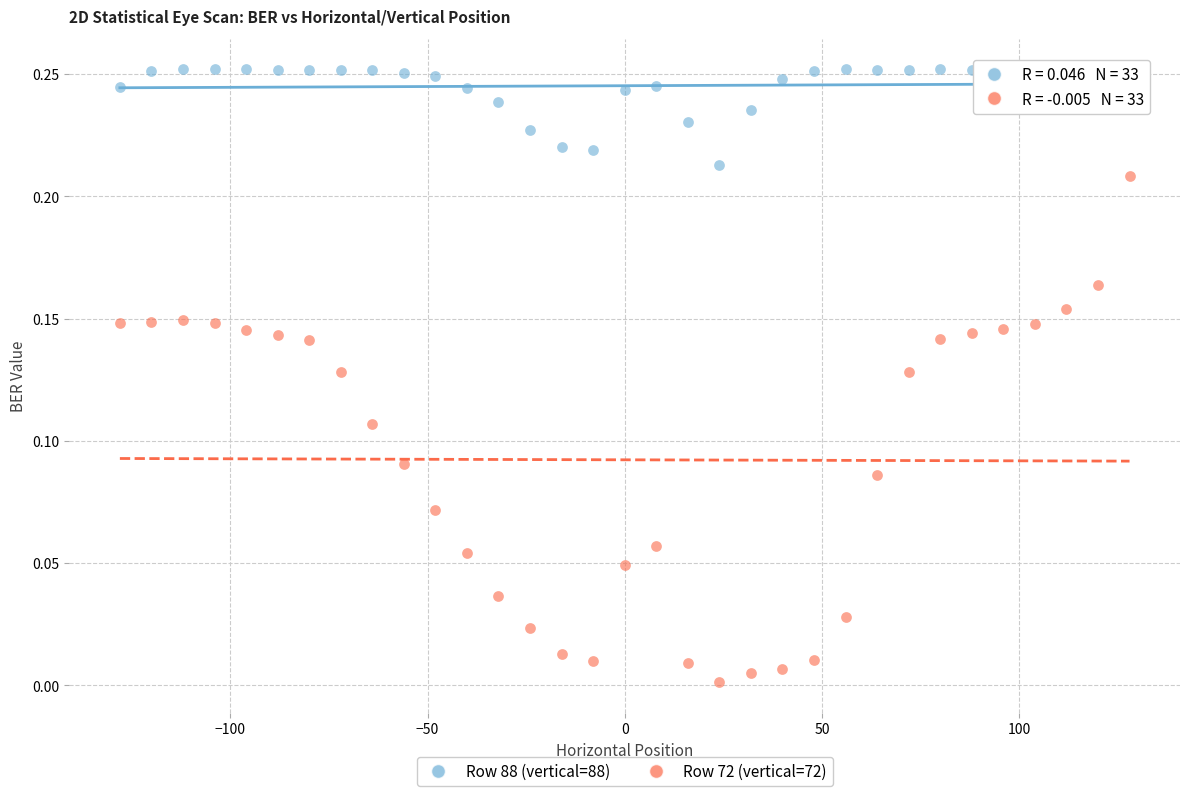

What are all the series names shown in the legend?

Row 88 (vertical=88), Row 72 (vertical=72)